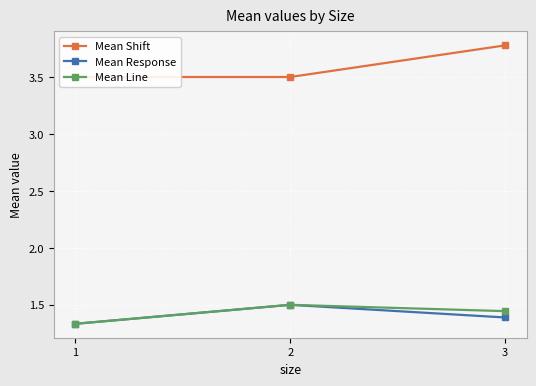

What is the value of the Mean Line point at the 3rd from the left?

1.4